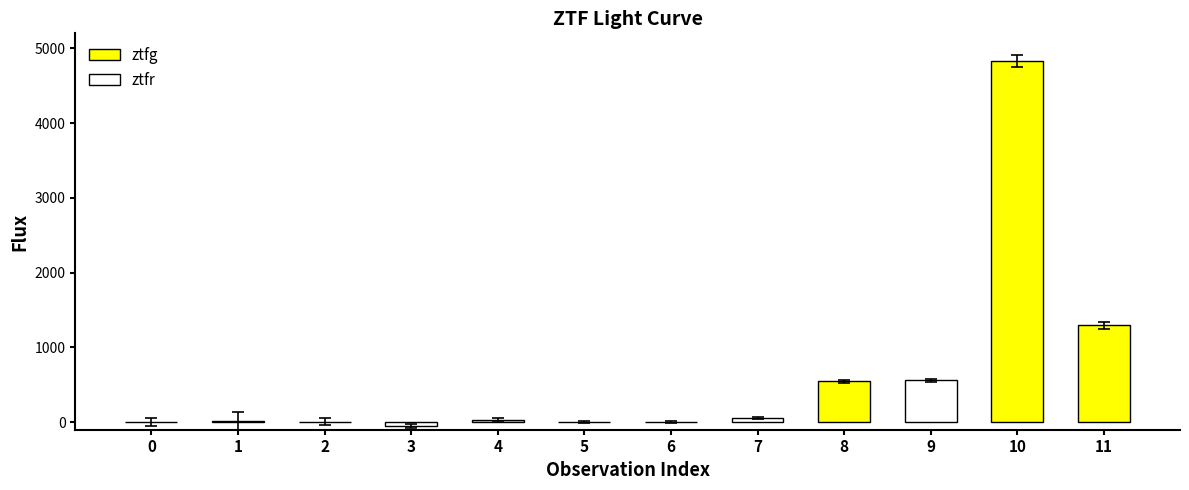

What is the difference between the maximum and minimum values in the fluxerr series?

106.3